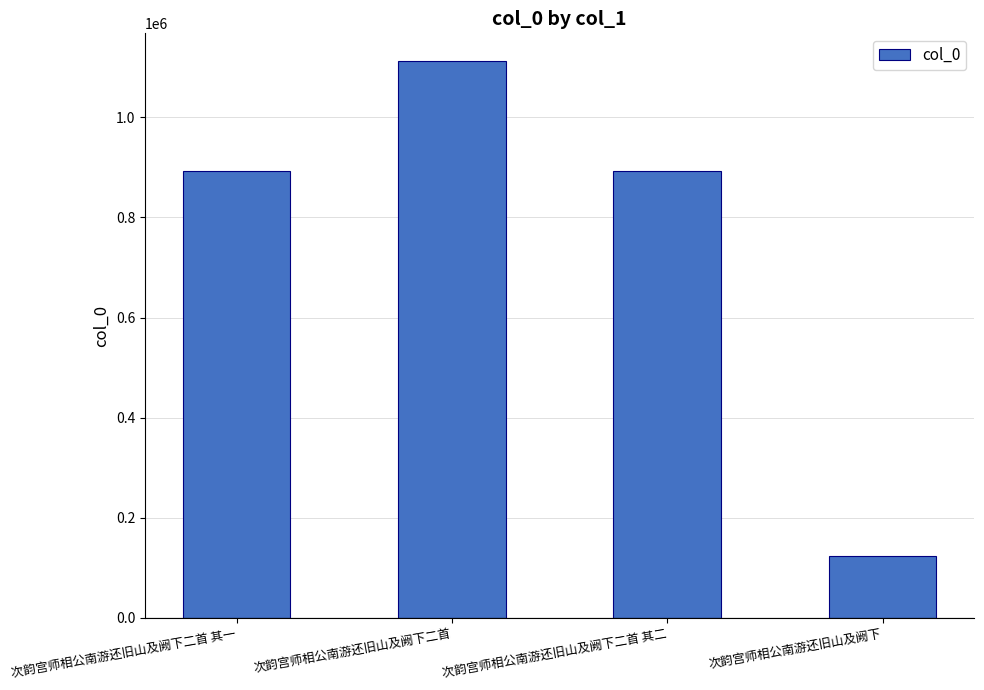

Is it true that the value at 次韵宫师相公南游还旧山及阙下二首 is 1112203?

True